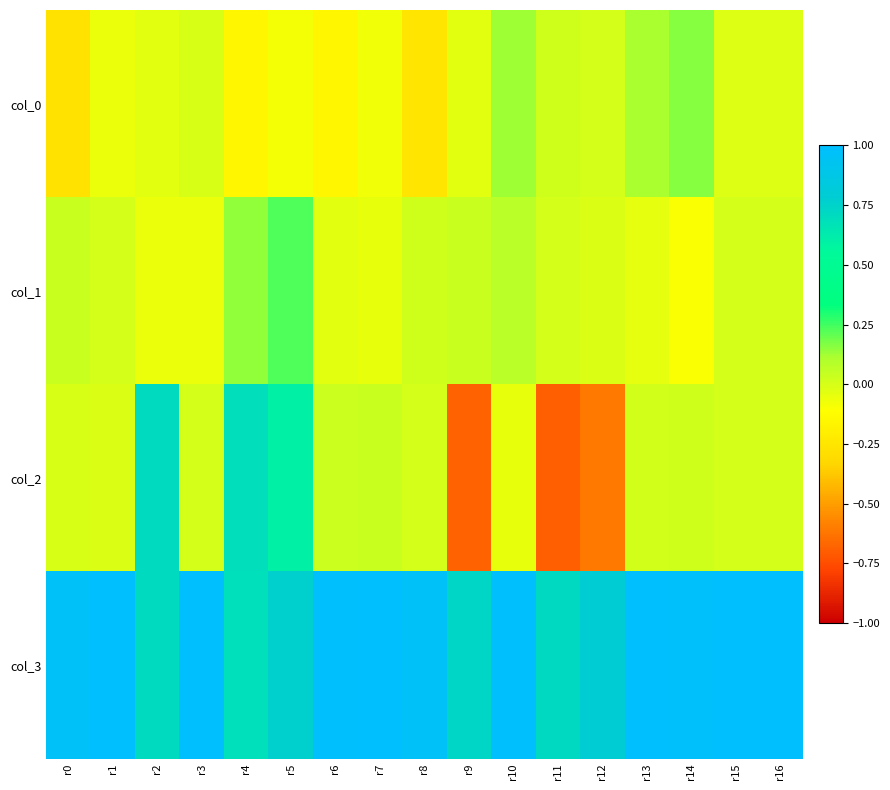

Between r2 and r5, which series saw the biggest shift?

col_1